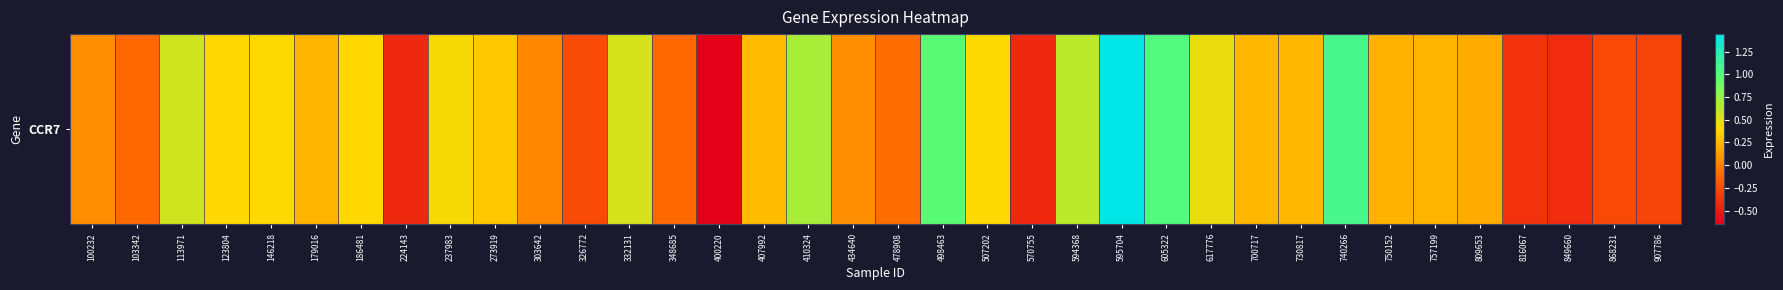

Is it true that the value at 816067 is -0.4?

True